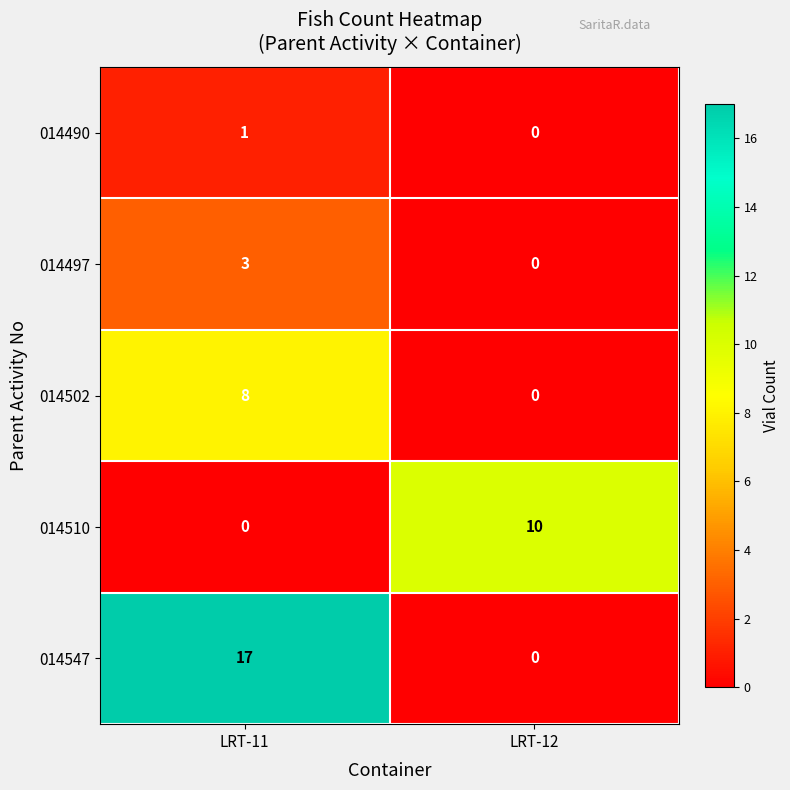

What is the difference between the highest and lowest values at LRT-11?

17